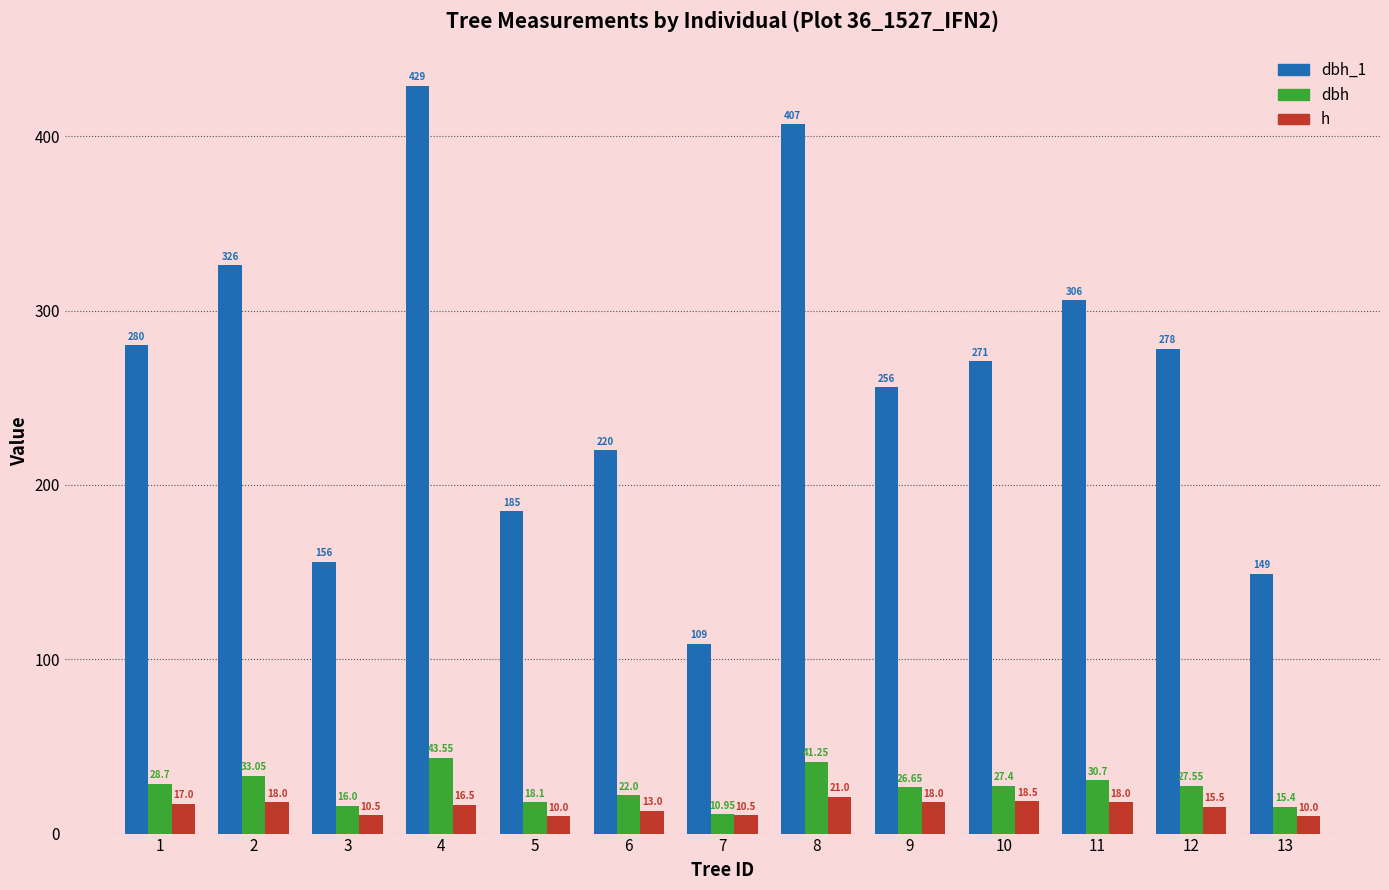

The value of dbh_1 at 7 is 109.0. True or false?

True